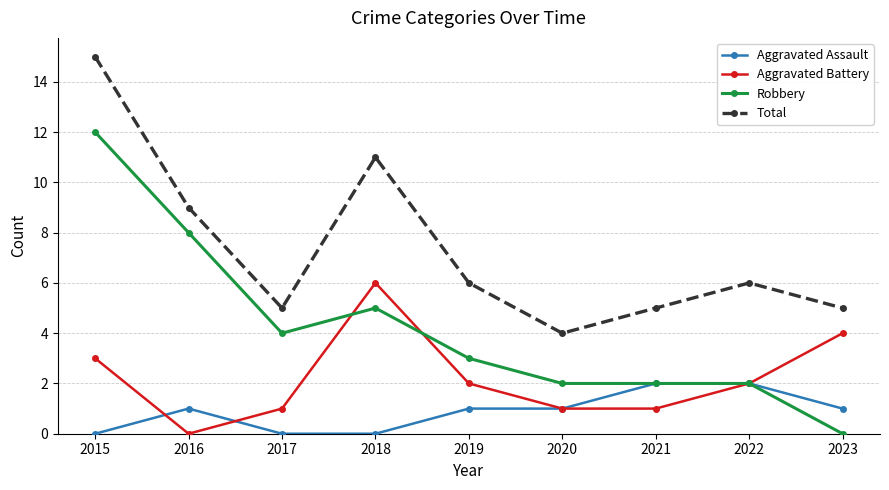

At which label does Aggravated Battery first exceed 2?

2015